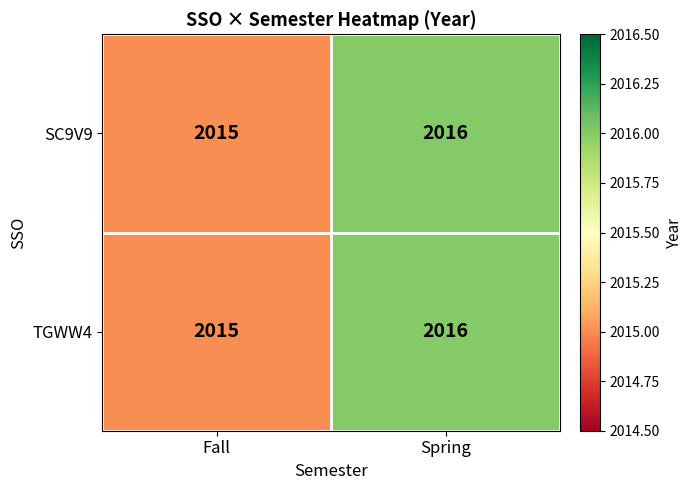

What is the average value of the SC9V9 series?

2016